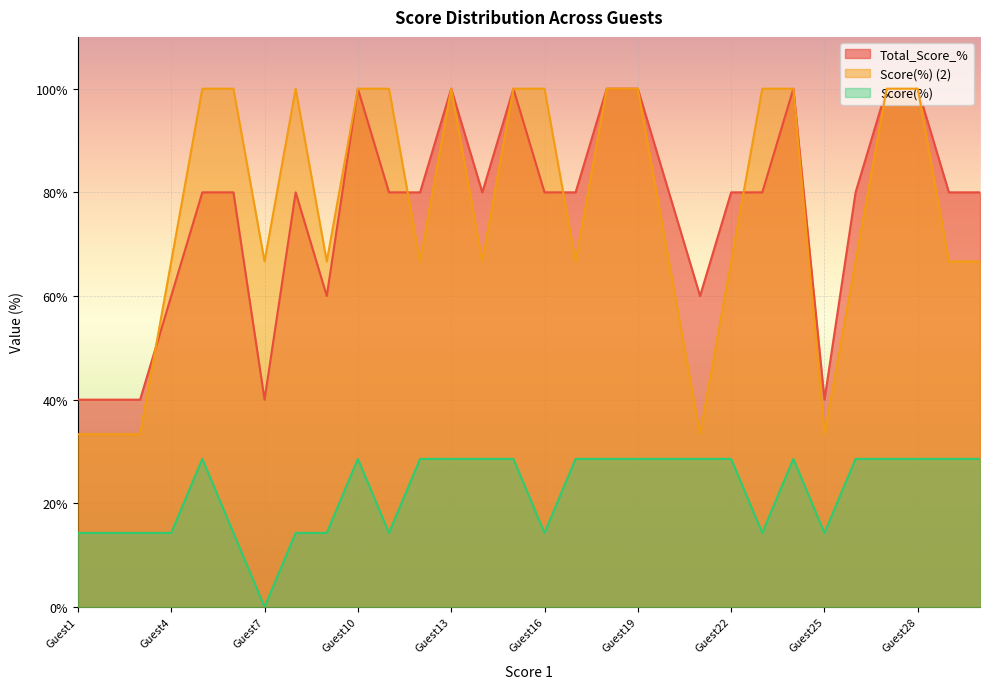

True or false: Total_Score_% and Score(%) intersect in this chart.

False